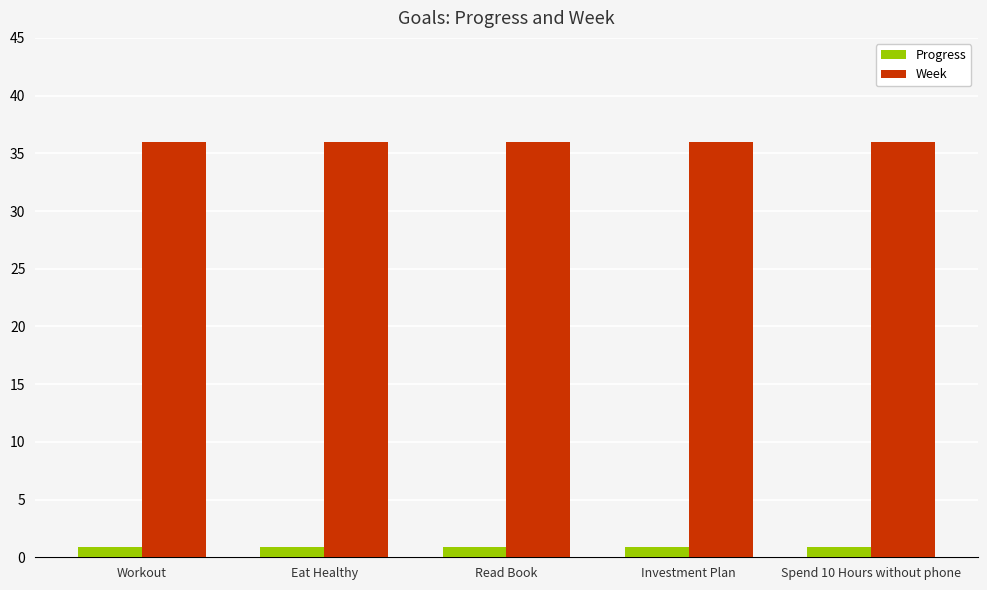

Is it true that Week equals 17.5 at Investment Plan?

False